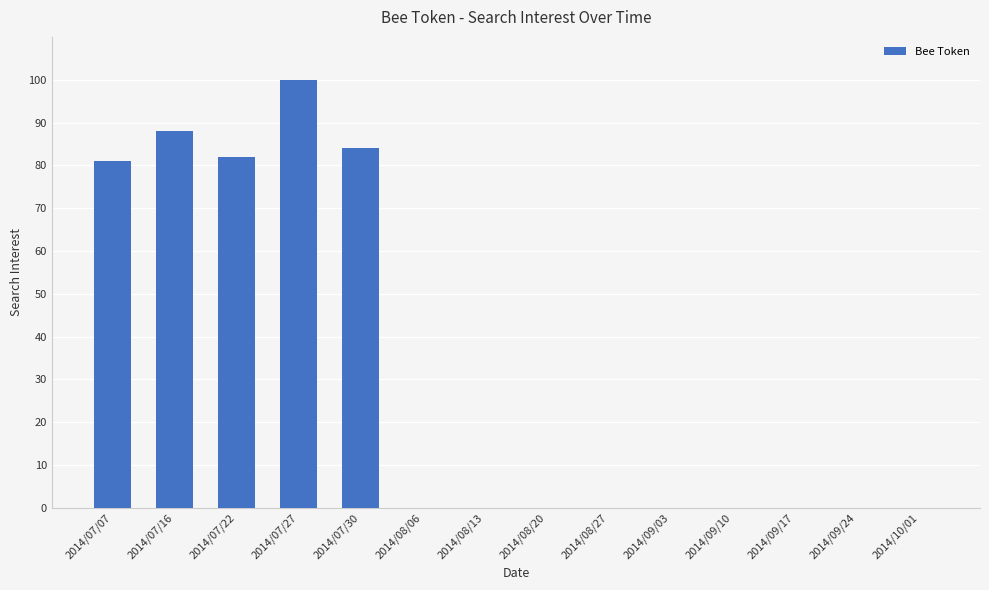

The value at 2014/09/10 is -57. True or false?

False